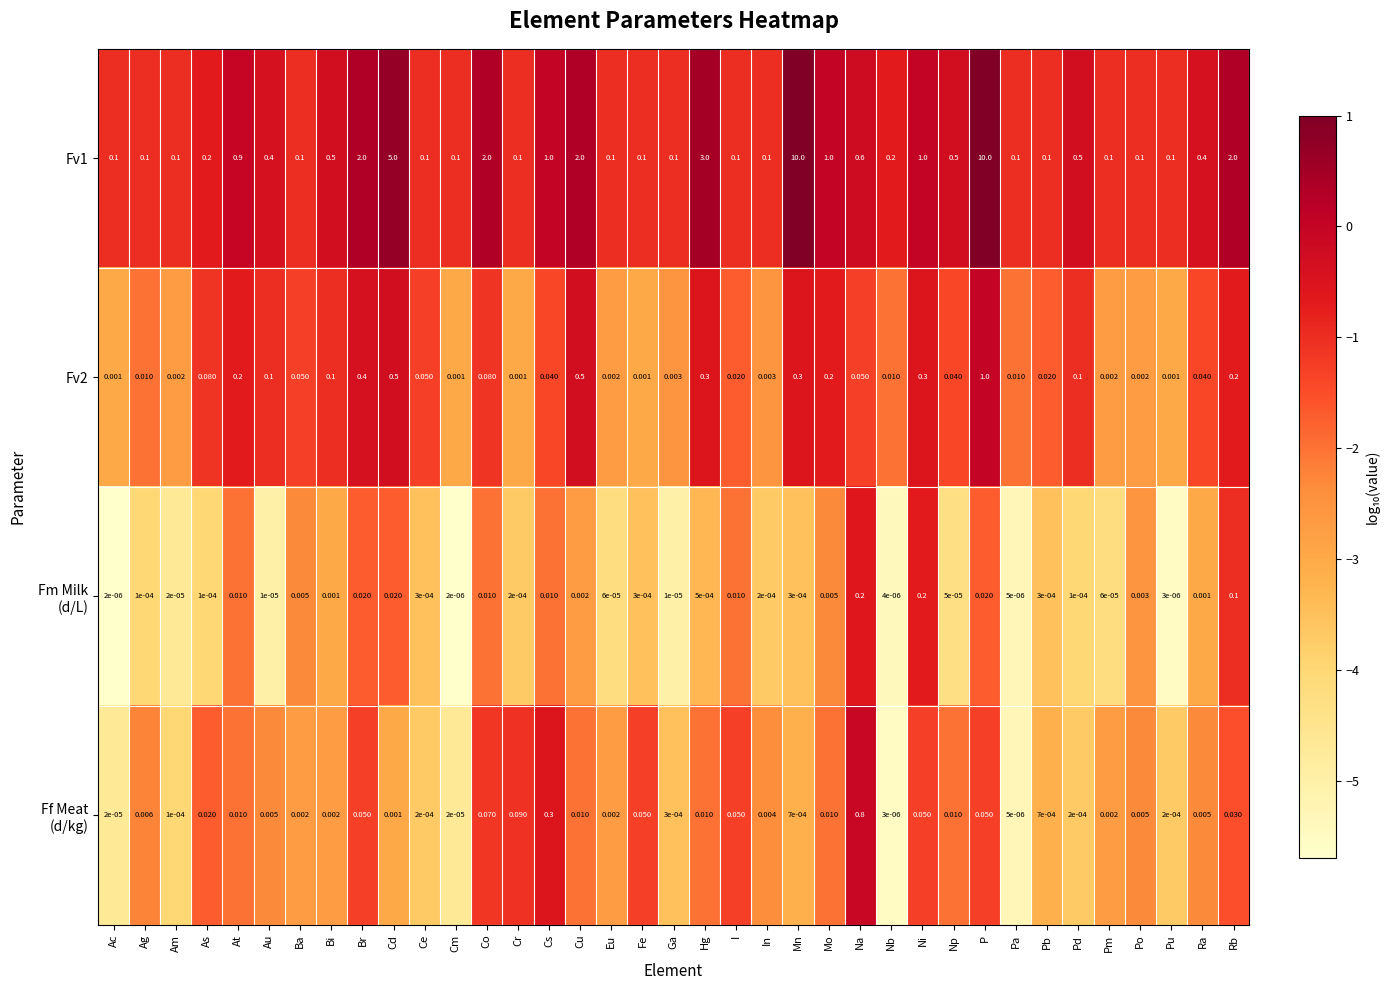

How many series are shown in this chart?

4